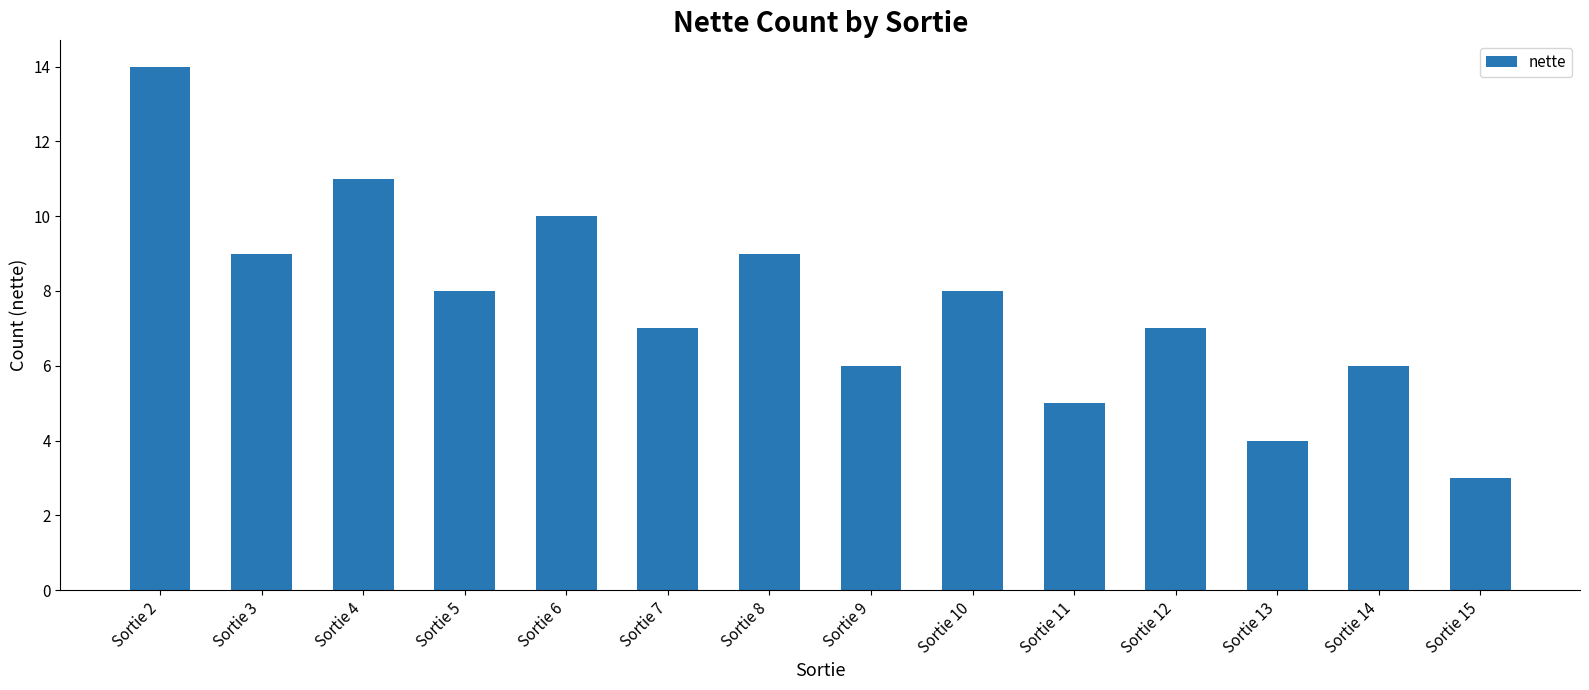

The chart shows a value of 17 at Sortie 6. True or false?

False